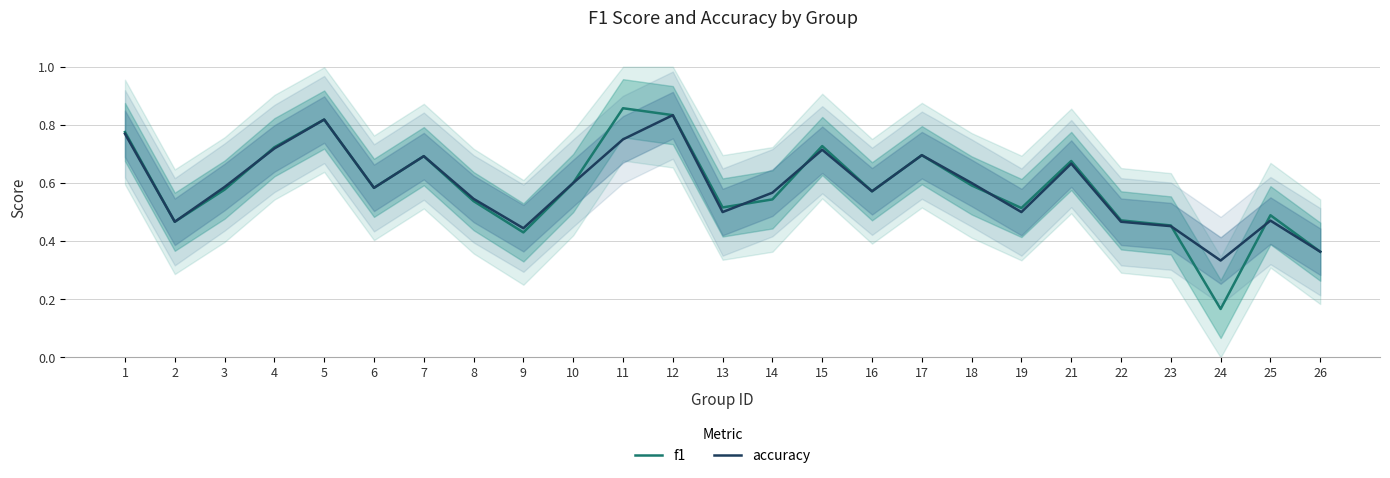

List the series in order of their peak value, highest first.

f1, accuracy